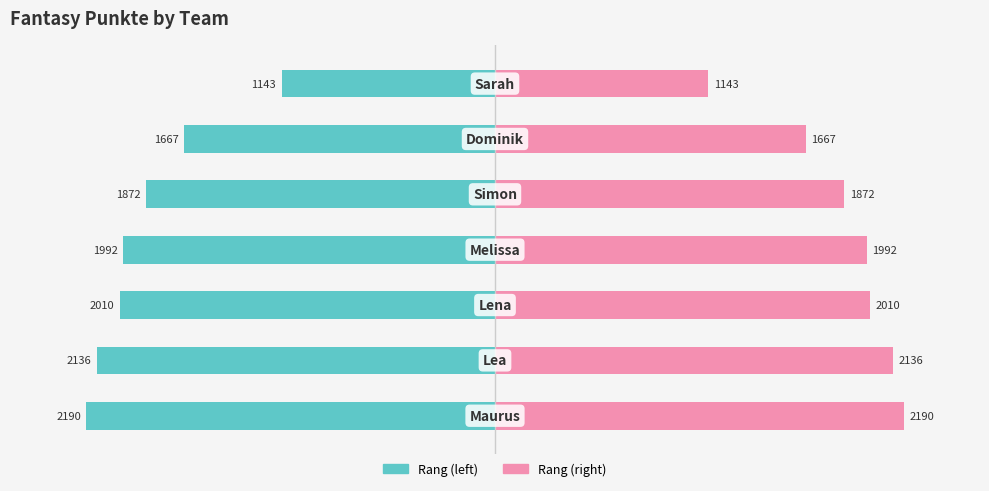

Which has a higher value, 0 or 4?

4